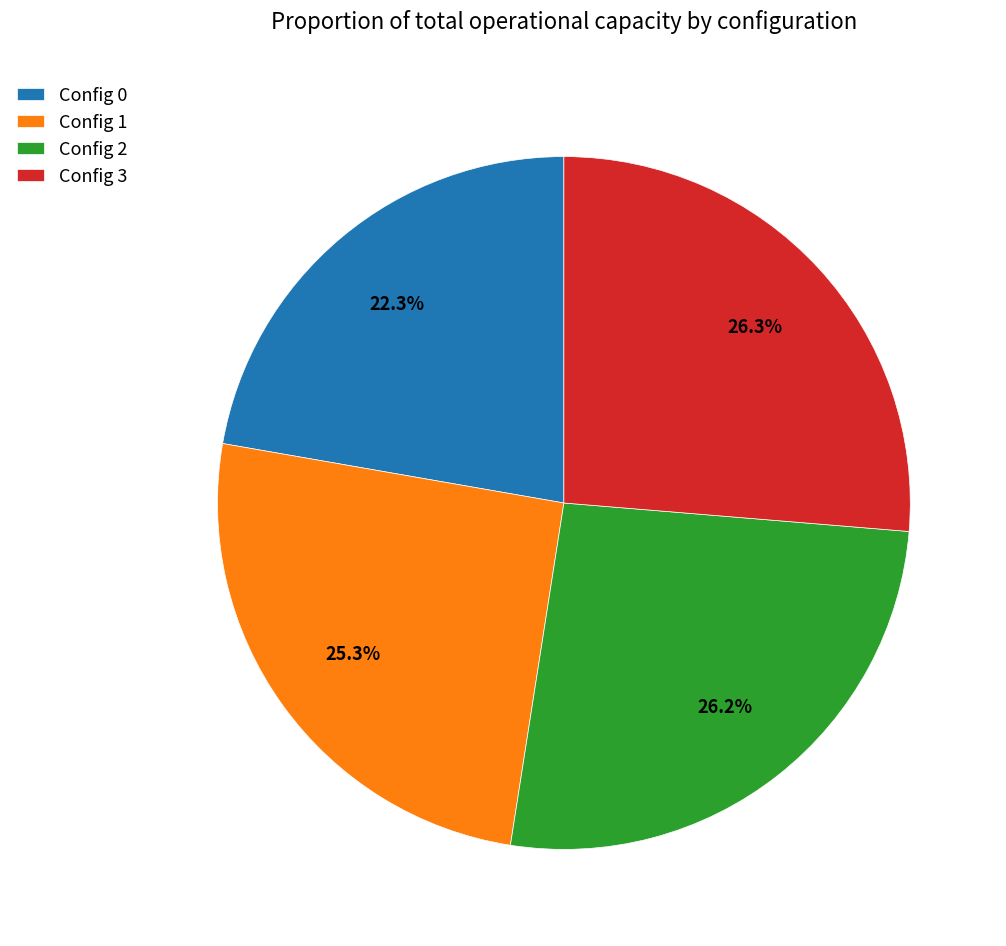

Is there any slice that represents more than half of the pie?

No